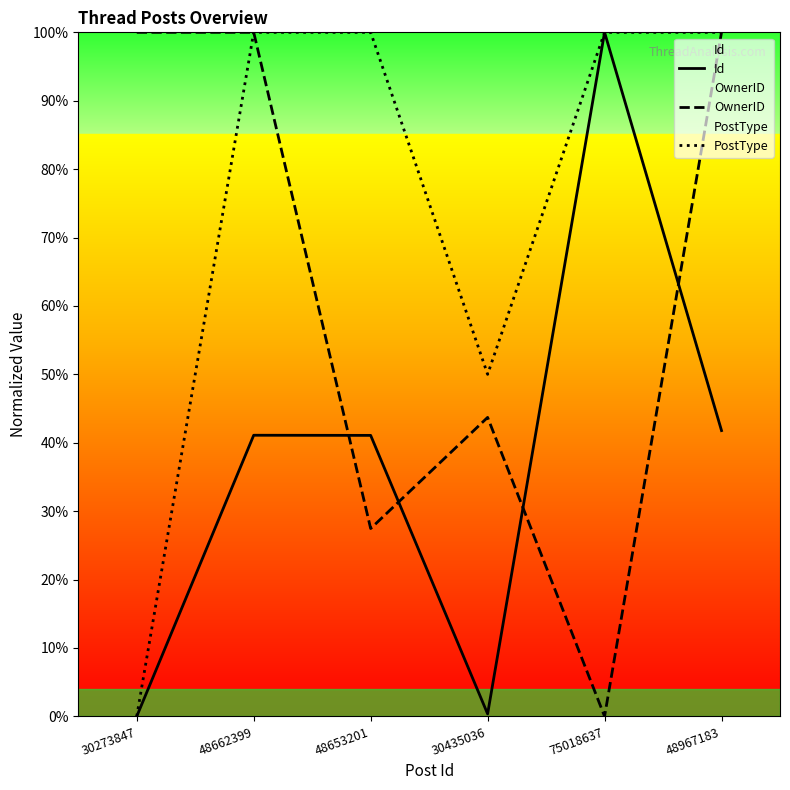

Does the chart have visible grid lines?

No